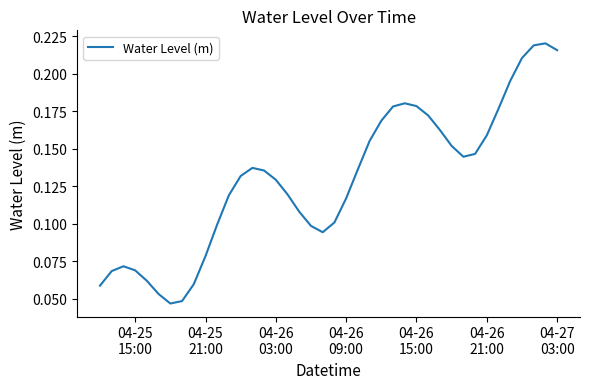

What is the maximum value shown in the chart?

0.2